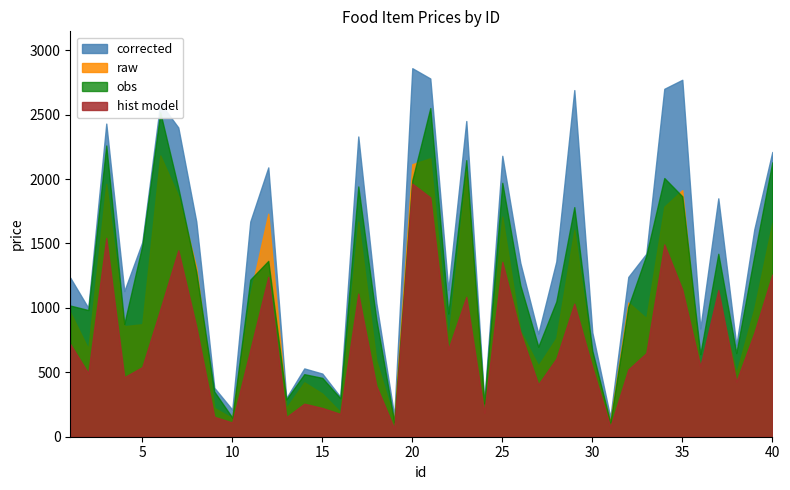

Between 7 and 9, which is larger?

7